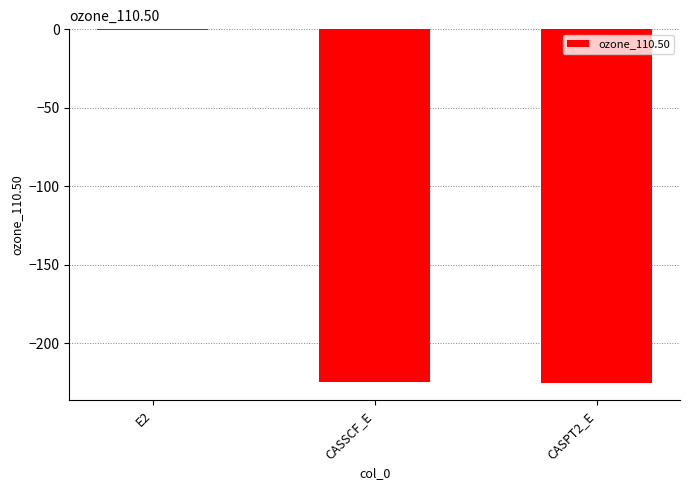

Is it true that the value at CASSCF_E is -323.1?

False